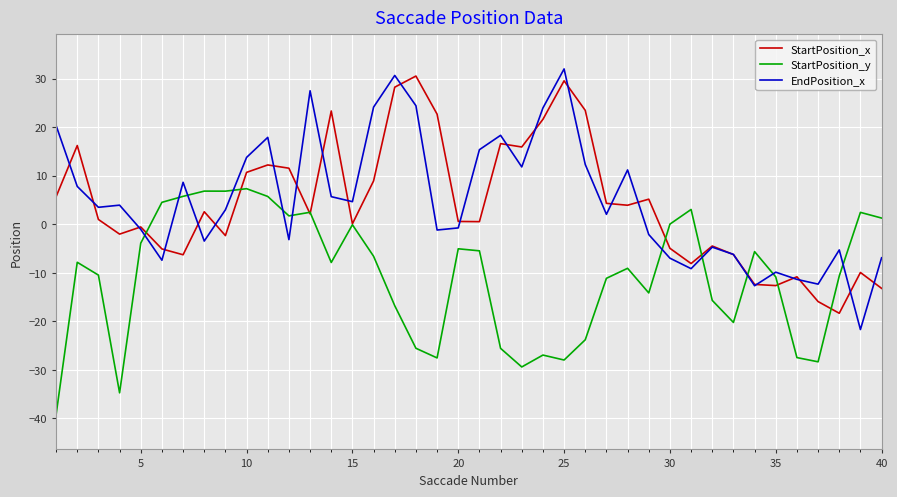

What is the lowest value of the EndPosition_x series?

-21.7